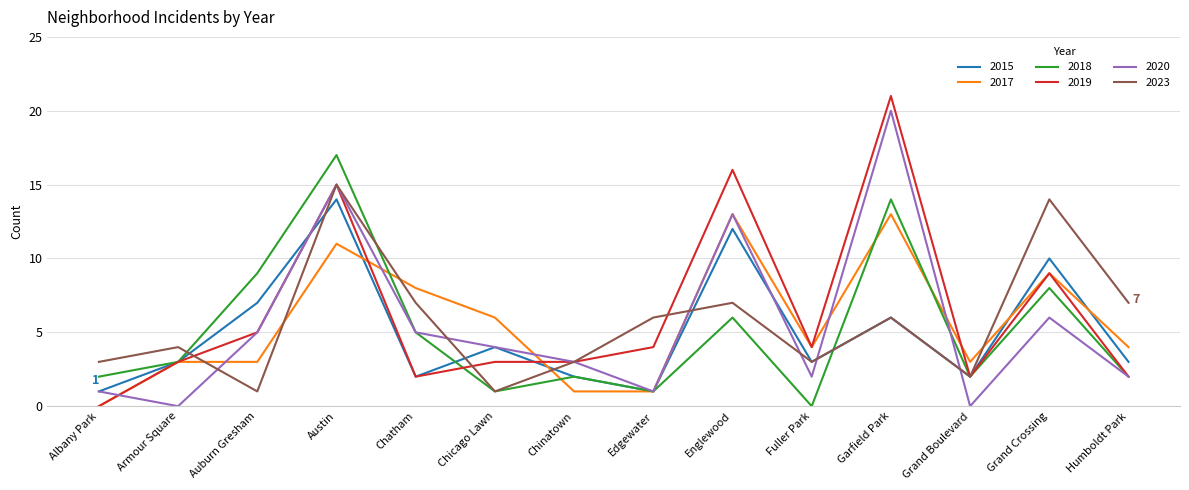

At which label is 2020 closest to 10?

Englewood